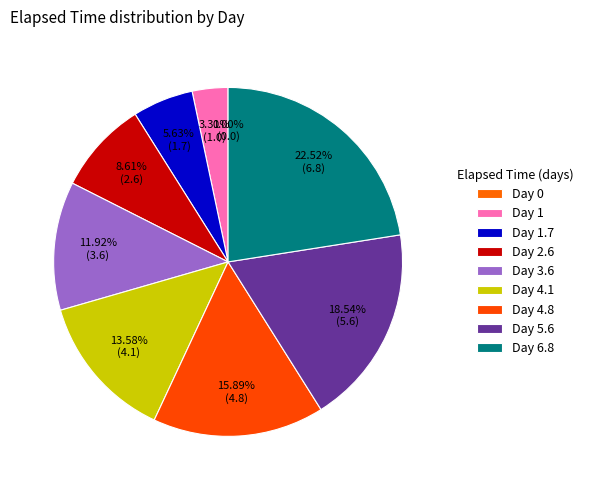

Rank the categories by value from highest to lowest.

Day 6.8, Day 5.6, Day 4.8, Day 4.1, Day 3.6, Day 2.6, Day 1.7, Day 1, Day 0